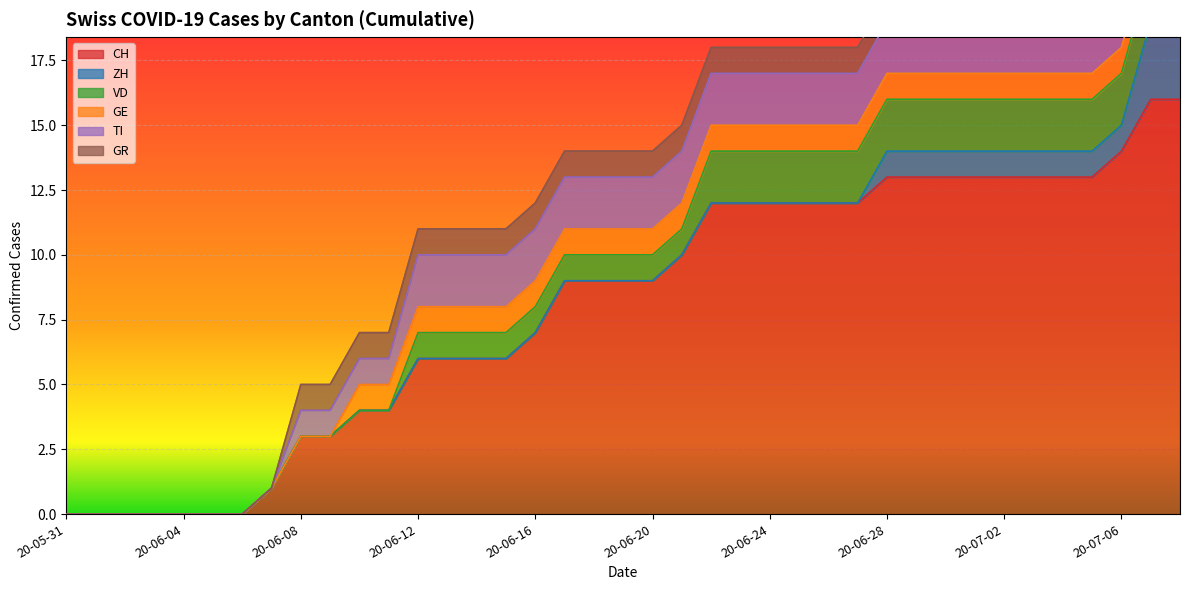

True or false: CH and VD cross at least once.

False